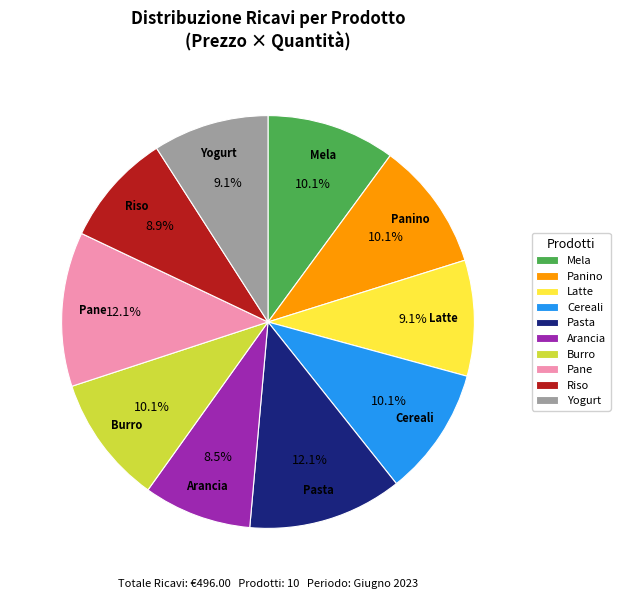

Approximately how many times larger is the value at Mela compared to Arancia?

1.2